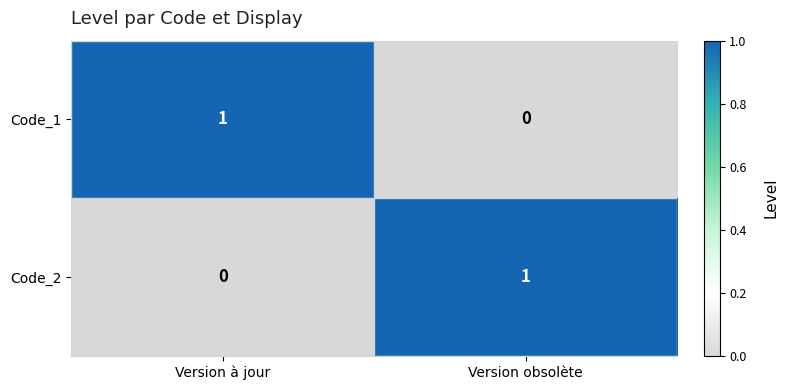

Reading right to left, extract all data points from this chart.

Code_1: Version obsolète=0	Version à jour=1
Code_2: Version obsolète=1	Version à jour=0